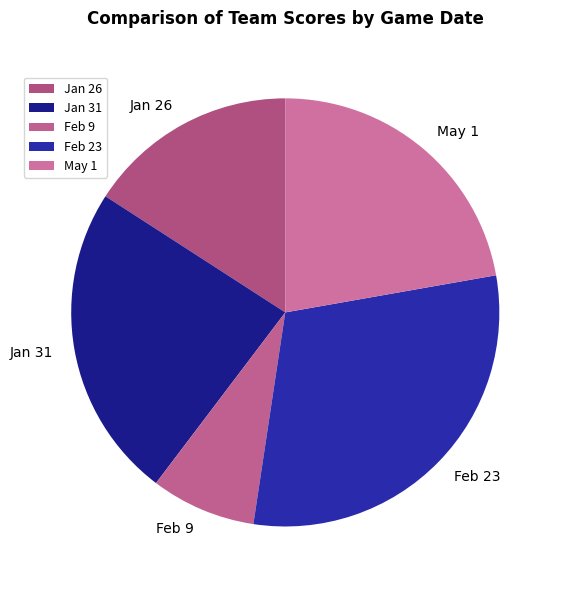

Approximately how many times larger is the value at Jan 31 compared to May 1?

1.1